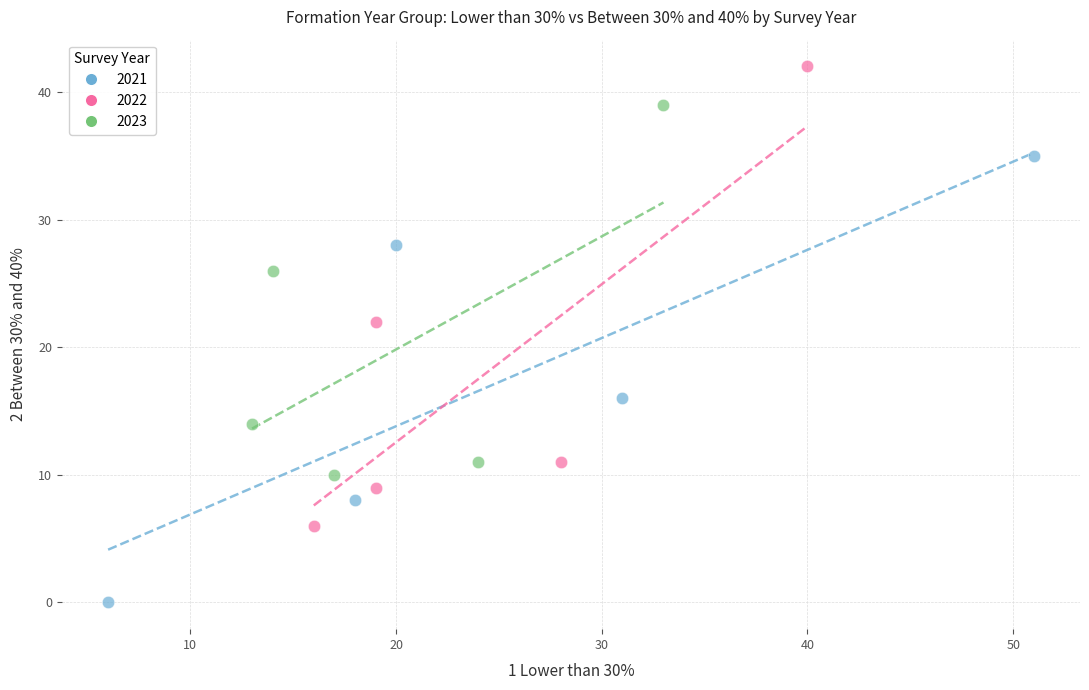

Which series has the largest Y range (max minus min)?

2022